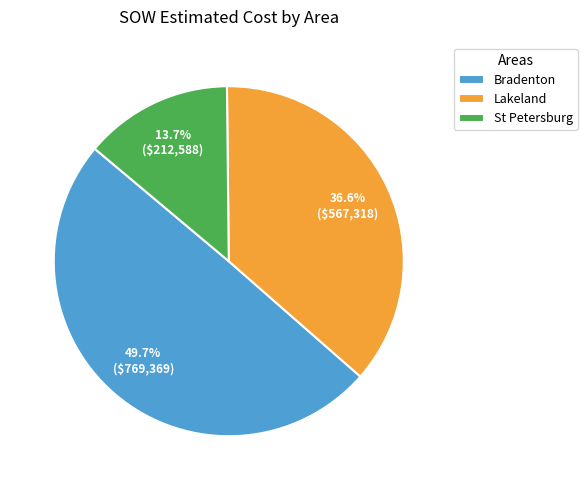

Which slice is the smallest?

St Petersburg